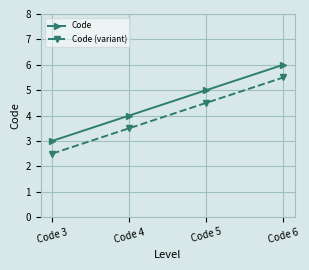

What is the difference between the highest and lowest values at Code 3?

0.5